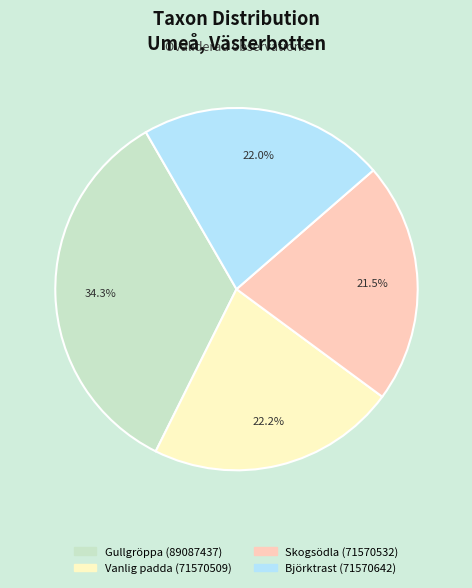

Do Björktrast (71570642) and Skogsödla (71570532) together represent more than half of the pie?

No